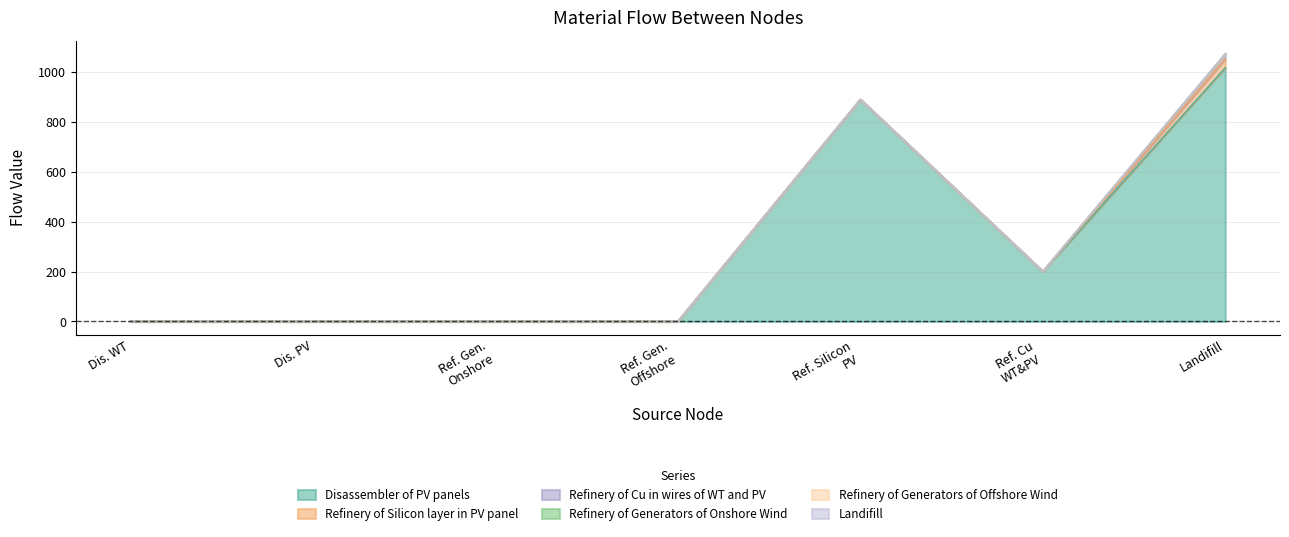

Reading right to left, transcribe all the data shown in this chart.

Disassembler of PV panels: Landifill=1016.8	Refinery of Cu in wires of WT and PV=200.2	Refinery of Silicon layer in PV panel=889.5	Refinery of Generators of Offshore Wind=0.0	Refinery of Generators of Onshore Wind=0.0	Disassembler of PV panels=0.0	Disassembler of Wind Turbines=0.0
Refinery of Silicon layer in PV panel: Landifill=35.6	Refinery of Cu in wires of WT and PV=0.0	Refinery of Silicon layer in PV panel=0.0	Refinery of Generators of Offshore Wind=0.0	Refinery of Generators of Onshore Wind=0.0	Disassembler of PV panels=0.0	Disassembler of Wind Turbines=0.0
Refinery of Cu in wires of WT and PV: Landifill=20.0	Refinery of Cu in wires of WT and PV=0.0	Refinery of Silicon layer in PV panel=0.0	Refinery of Generators of Offshore Wind=0.0	Refinery of Generators of Onshore Wind=0.0	Disassembler of PV panels=0.0	Disassembler of Wind Turbines=0.0
Refinery of Generators of Onshore Wind: Landifill=0.0	Refinery of Cu in wires of WT and PV=0.0	Refinery of Silicon layer in PV panel=0.0	Refinery of Generators of Offshore Wind=0.0	Refinery of Generators of Onshore Wind=0.0	Disassembler of PV panels=0.0	Disassembler of Wind Turbines=0.0
Refinery of Generators of Offshore Wind: Landifill=0.0	Refinery of Cu in wires of WT and PV=0.0	Refinery of Silicon layer in PV panel=0.0	Refinery of Generators of Offshore Wind=0.0	Refinery of Generators of Onshore Wind=0.0	Disassembler of PV panels=0.0	Disassembler of Wind Turbines=0.0
Landifill: Landifill=0.0	Refinery of Cu in wires of WT and PV=0.0	Refinery of Silicon layer in PV panel=0.0	Refinery of Generators of Offshore Wind=0.0	Refinery of Generators of Onshore Wind=0.0	Disassembler of PV panels=0.0	Disassembler of Wind Turbines=0.0